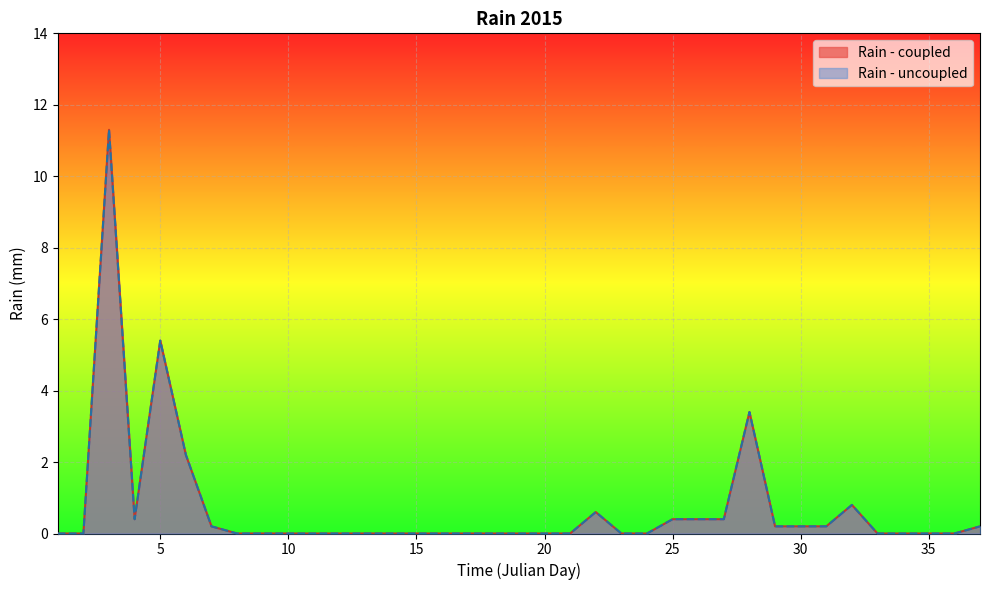

The value of Rain - uncoupled at 15 is 0.0. True or false?

True